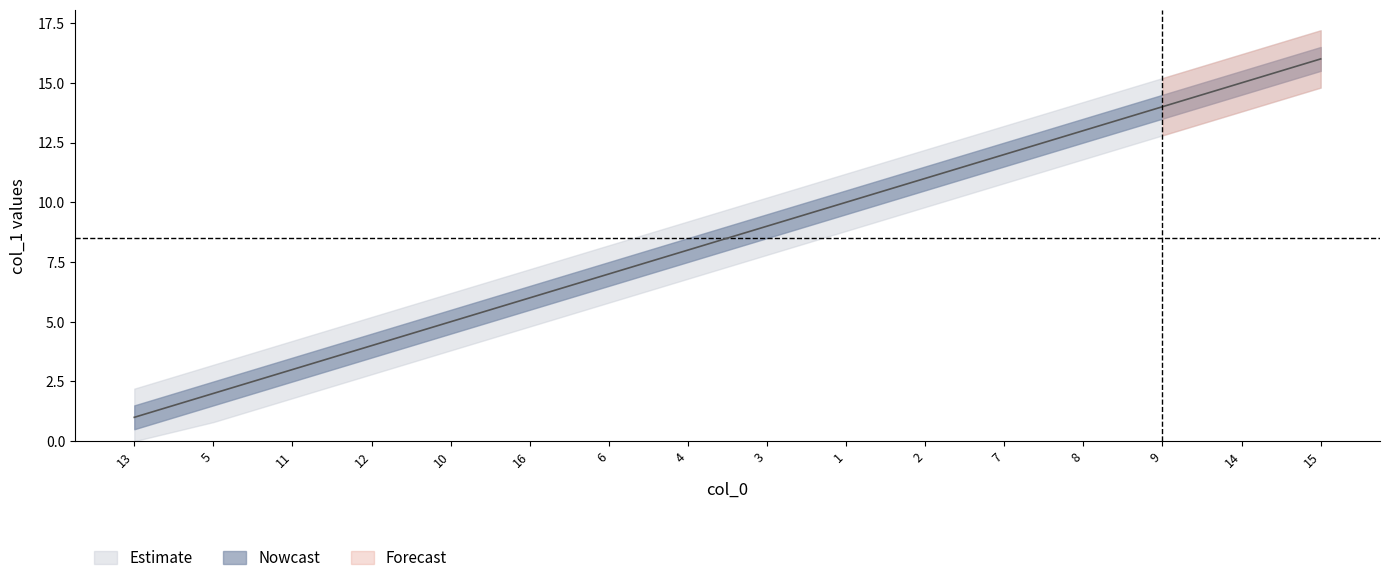

What is the difference between the maximum and minimum values?

15